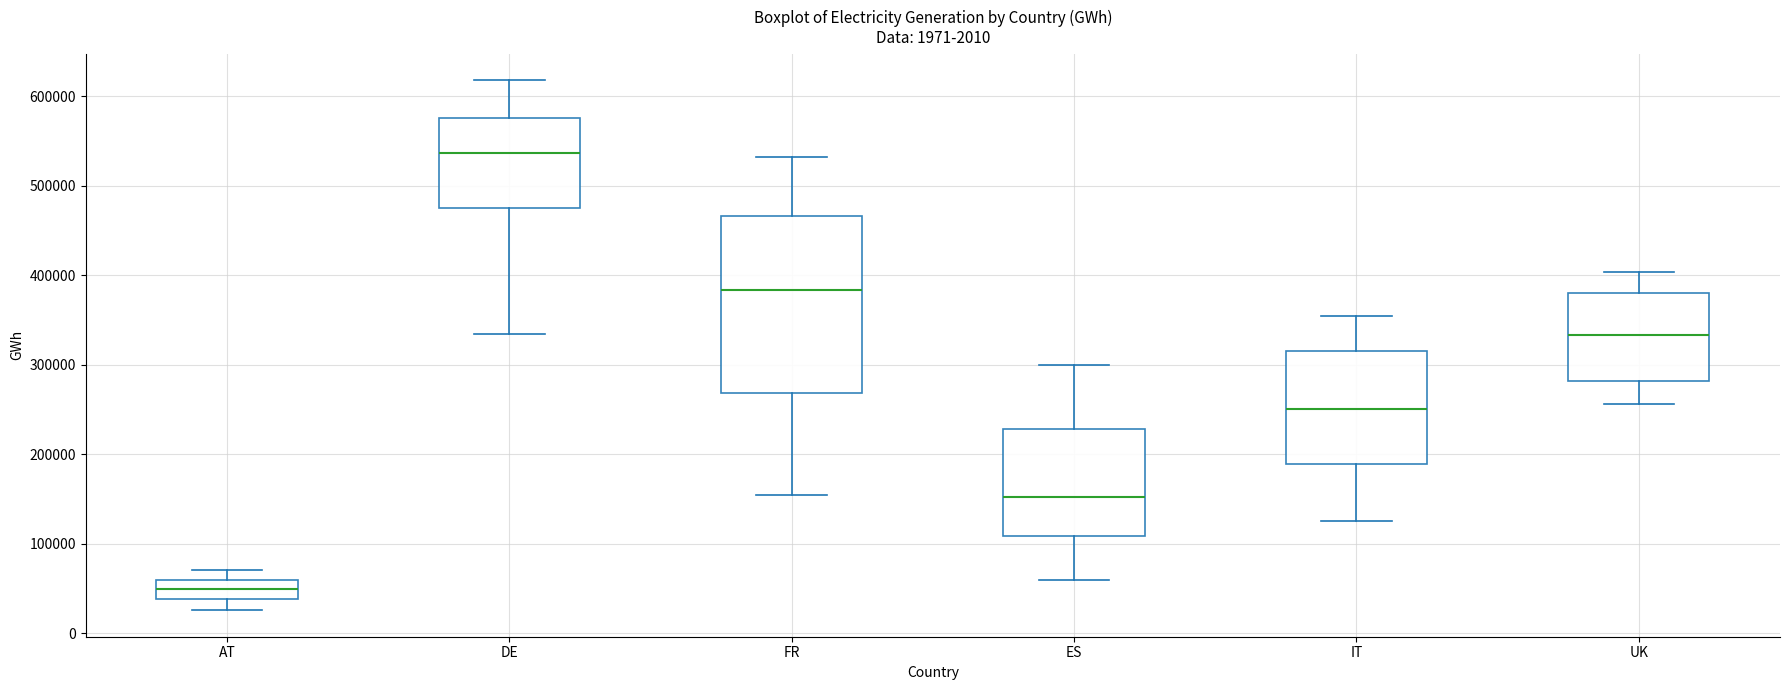

Comparing the boxes themselves (not the whiskers), which one is the tallest?

FR